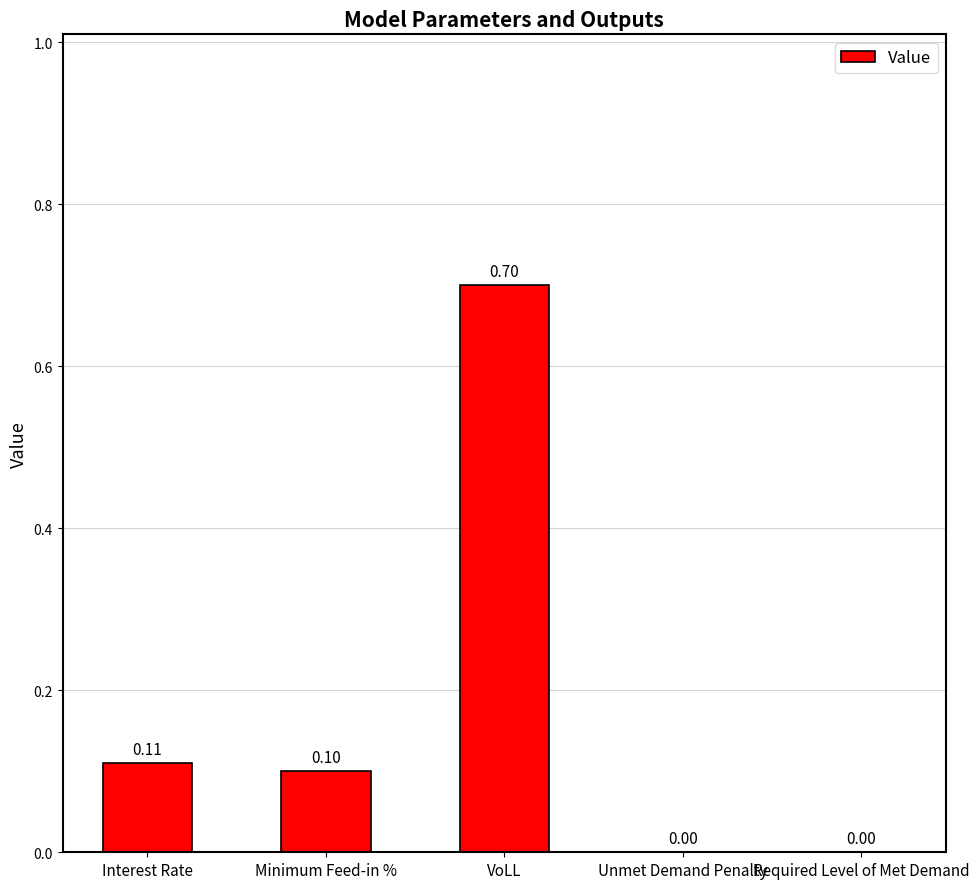

Count the values in the range 0 to 1.

5